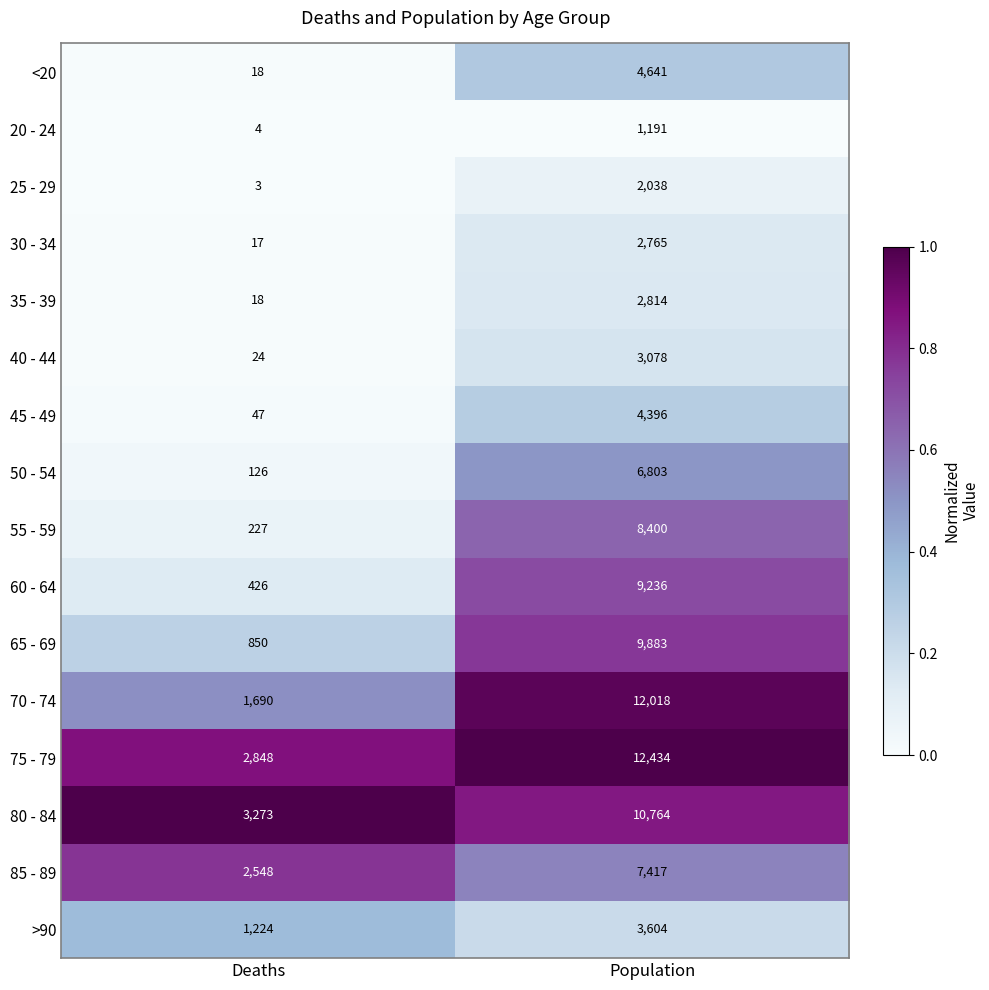

Which series changed the most between Deaths and Population?

70 - 74